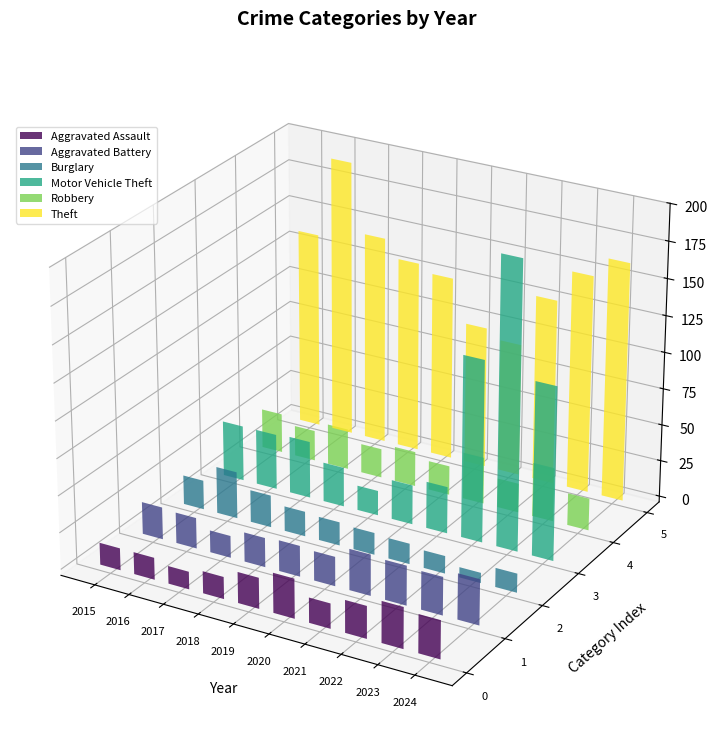

Reading right to left, what are all the values shown in this chart?

Aggravated Assault: 26	28	22	17	27	21	15	12	15	15
Aggravated Battery: 31	26	27	28	20	21	20	15	21	22
Burglary: 13	7	12	14	15	16	17	22	32	20
Motor Vehicle Theft: 118	196	124	32	27	17	27	39	38	38
Robbery: 22	37	20	32	20	24	20	28	21	27
Theft: 163	149	127	91	97	126	131	143	190	135